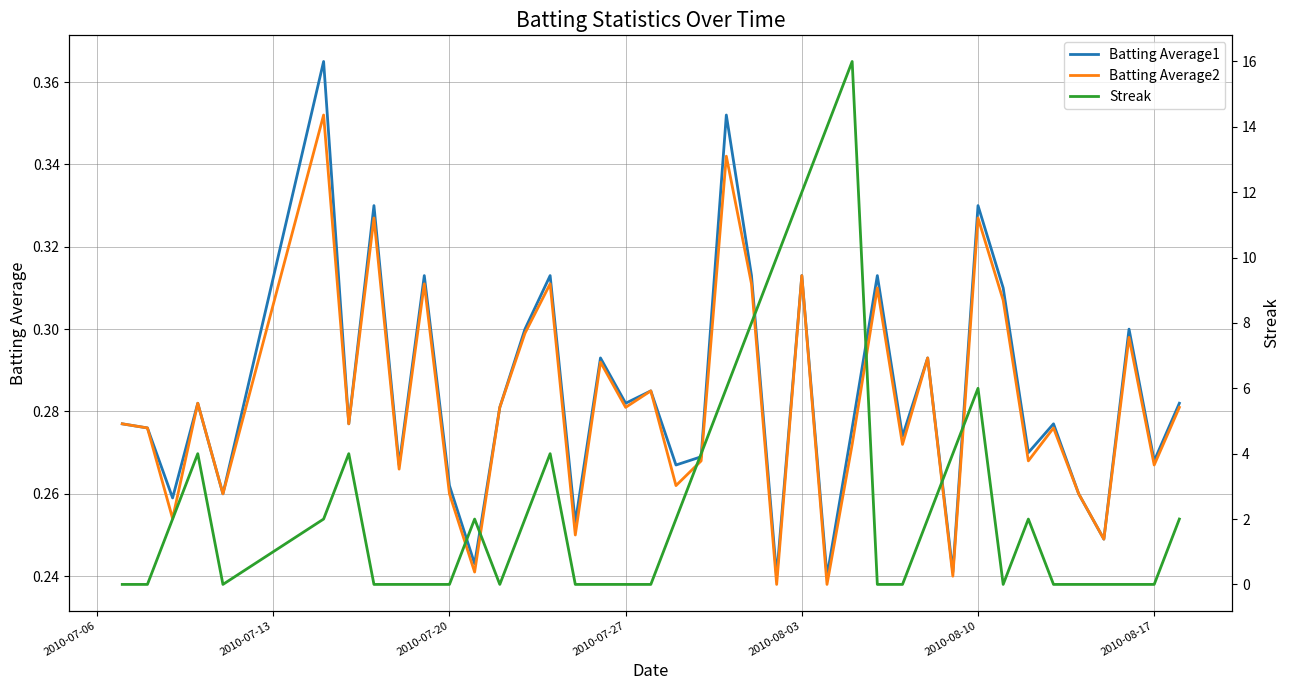

What is the minimum value for Batting Average2?

0.2